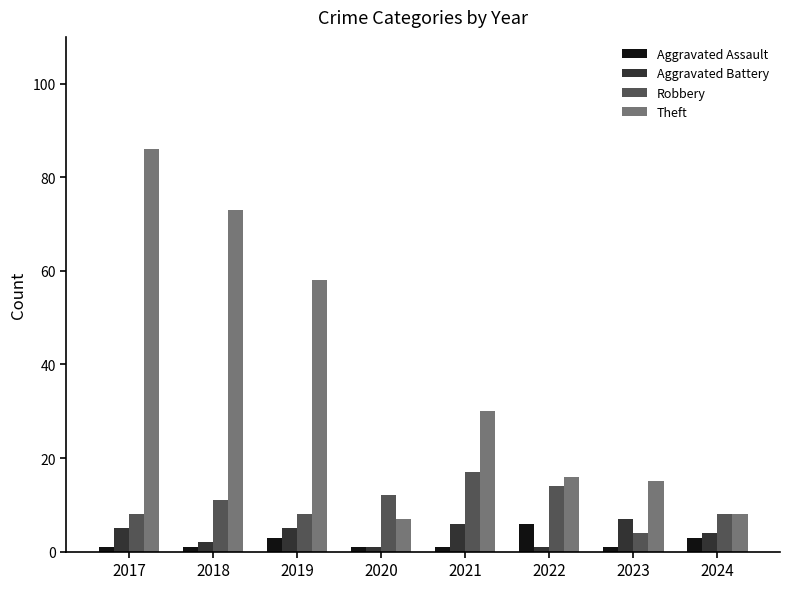

How many values in the Theft series are below 30?

4